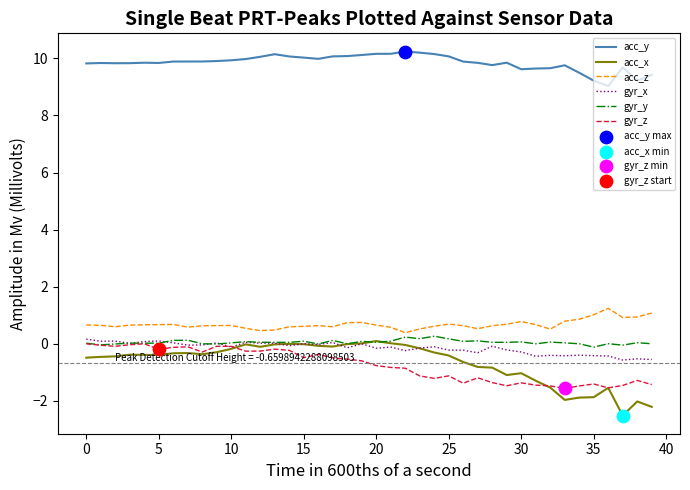

Which series has the largest total across all categories?

acc_y